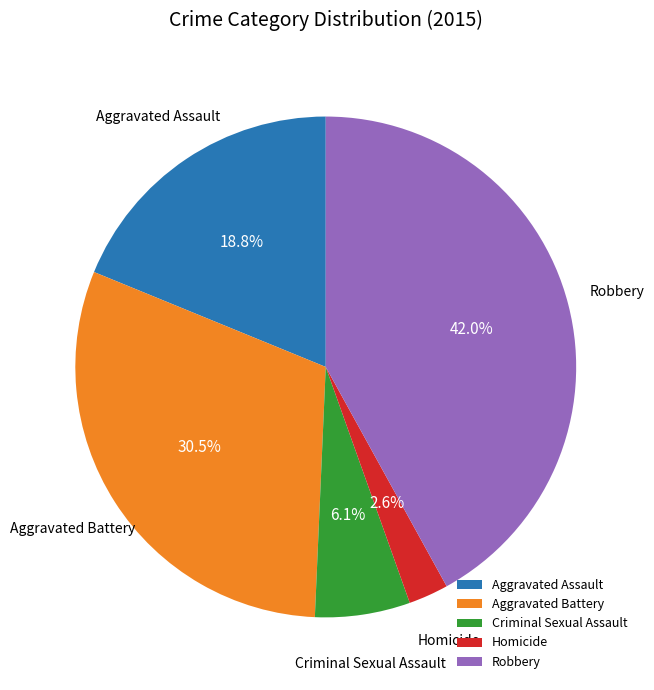

Rank the categories by value from highest to lowest.

Robbery, Aggravated Battery, Aggravated Assault, Criminal Sexual Assault, Homicide